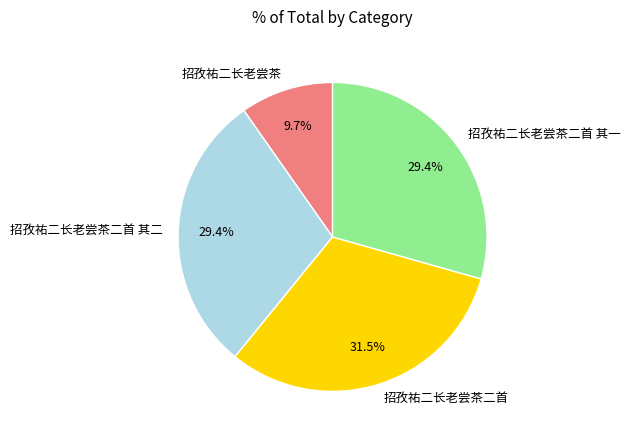

The 招孜祐二长老尝茶 slice represents 1% of the pie. True or false?

False